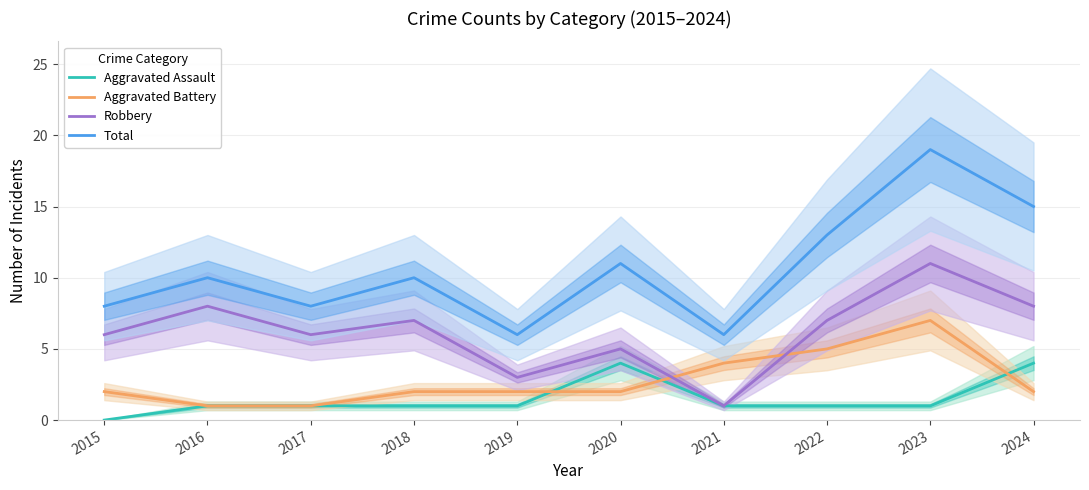

What is the difference between the Total values at 2020 and 2019?

5